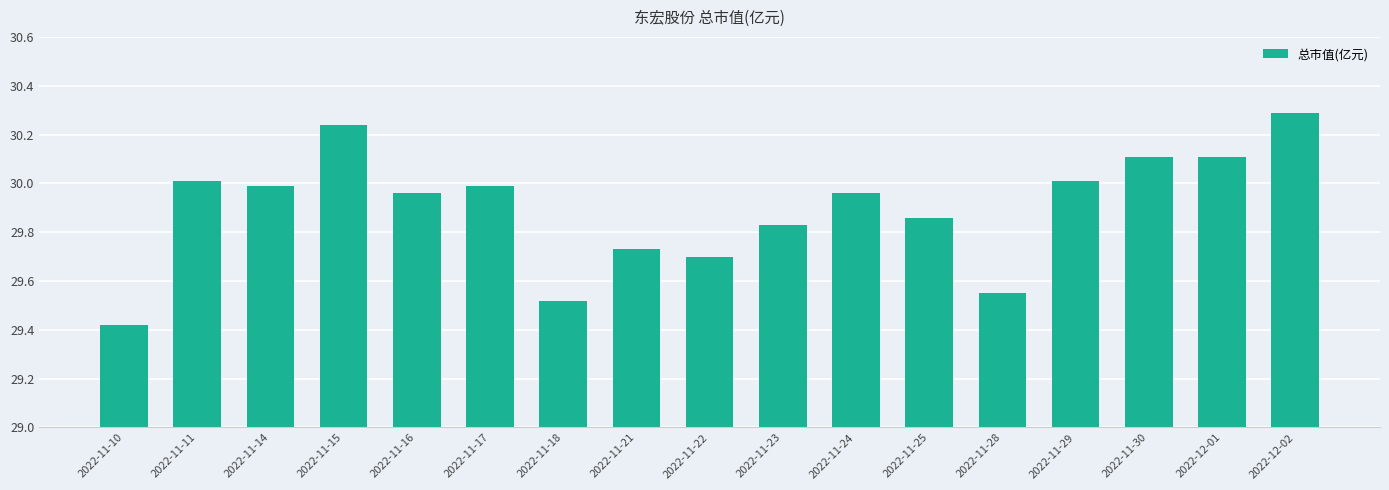

What is the change in value from 2022-11-29 to 2022-12-01?

+0.1